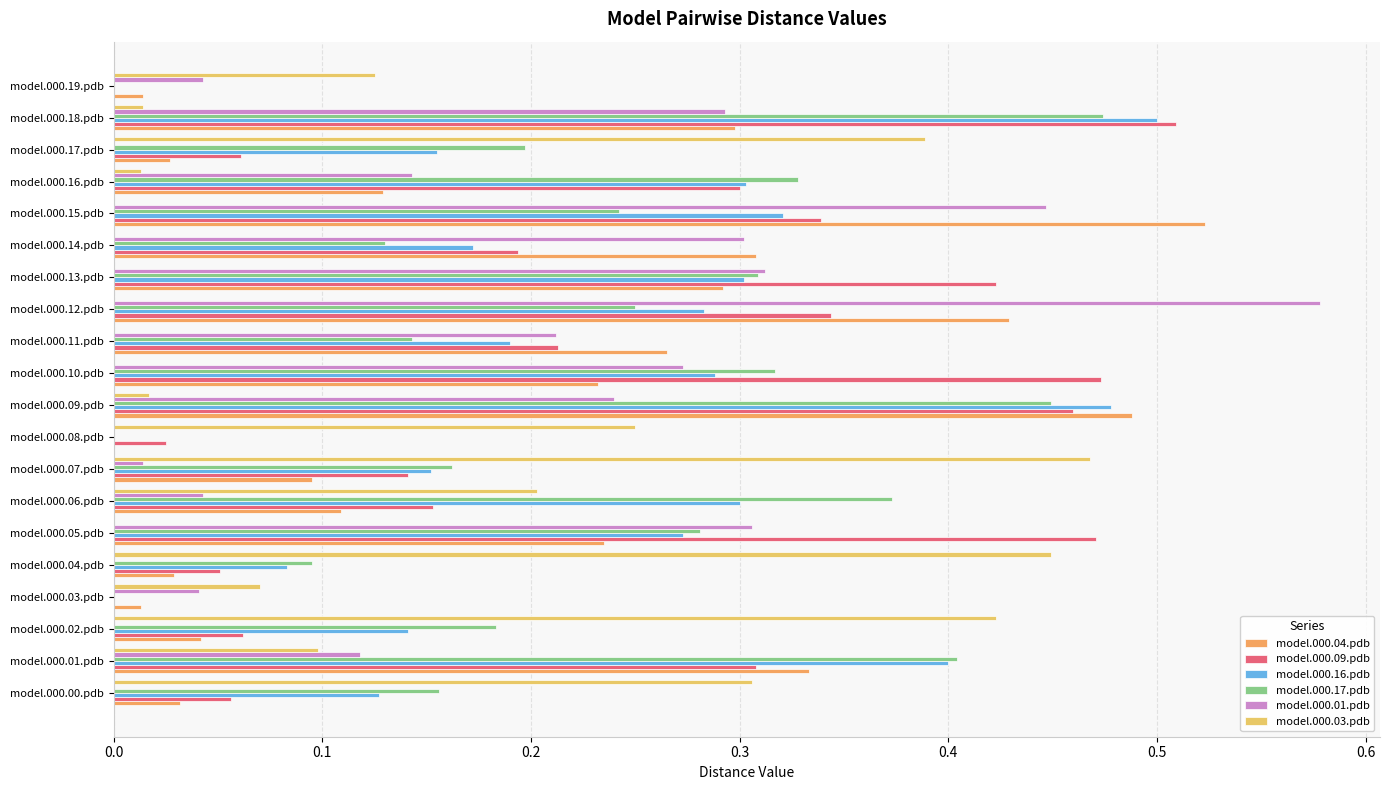

List the labels in order of model.000.17.pdb value, smallest first.

model.000.03.pdb, model.000.08.pdb, model.000.19.pdb, model.000.04.pdb, model.000.14.pdb, model.000.11.pdb, model.000.00.pdb, model.000.07.pdb, model.000.02.pdb, model.000.17.pdb, model.000.15.pdb, model.000.12.pdb, model.000.05.pdb, model.000.13.pdb, model.000.10.pdb, model.000.16.pdb, model.000.06.pdb, model.000.01.pdb, model.000.09.pdb, model.000.18.pdb